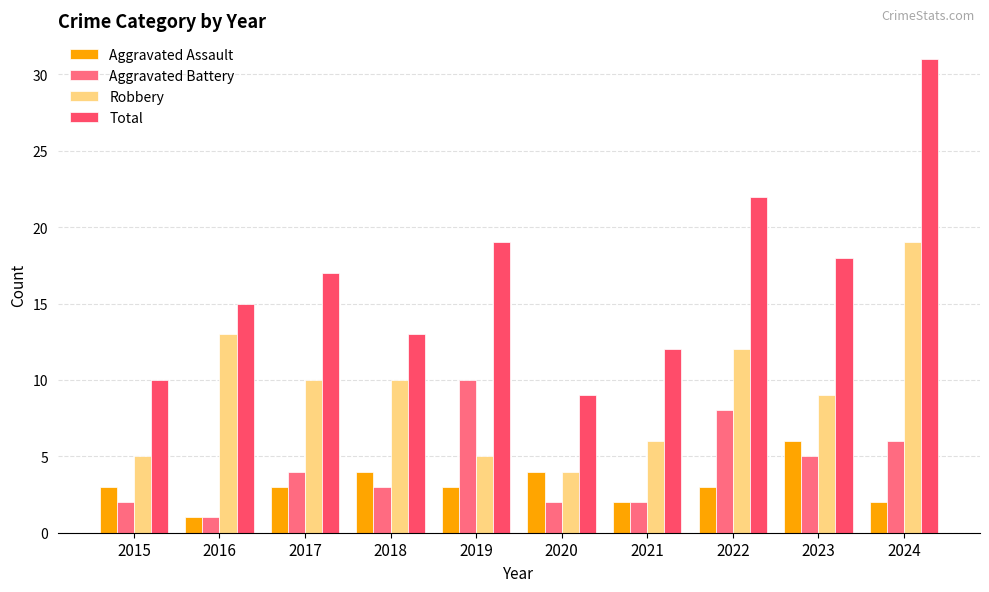

Are the bars horizontal?

No